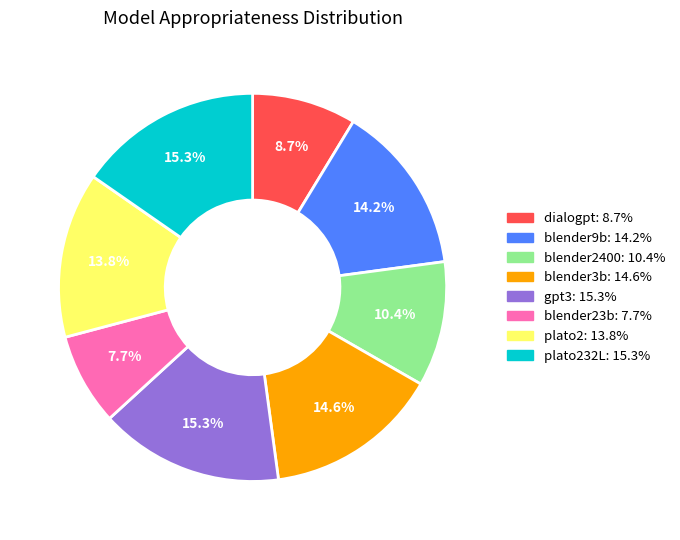

Does any single category account for the majority?

No